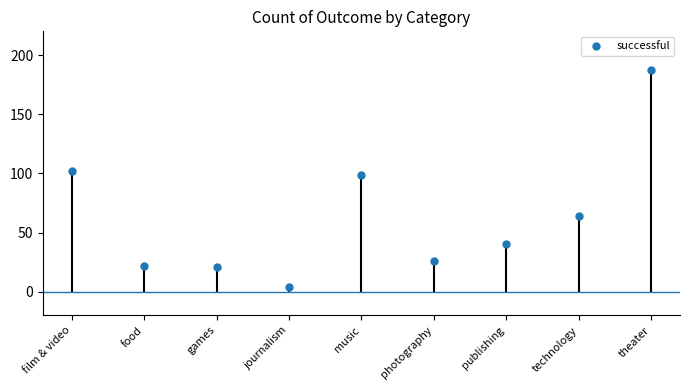

Approximately how many times larger is the value at photography compared to music?

0.3